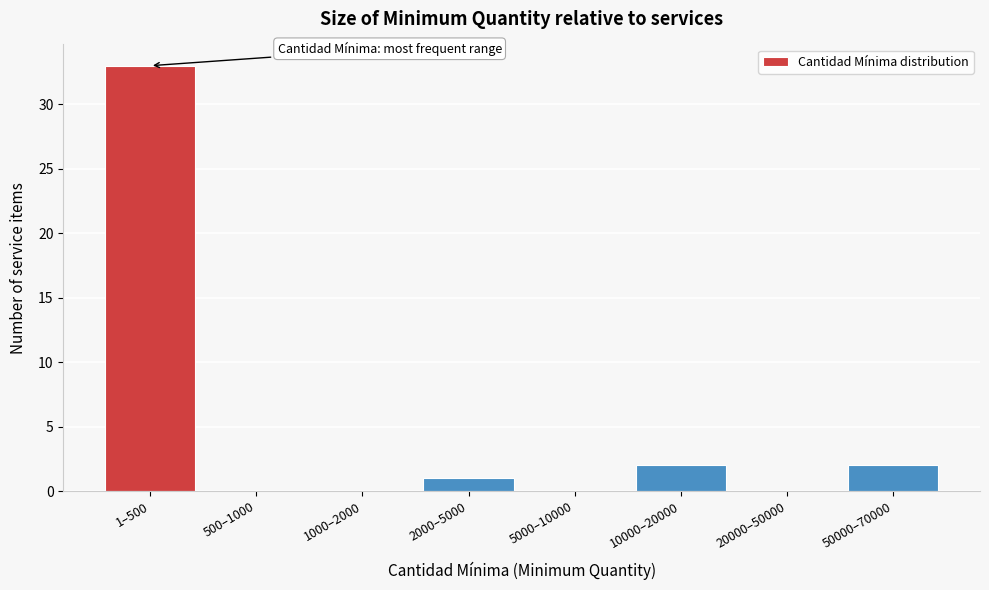

Reading left to right, transcribe all the data shown in this chart.

1–500=33	500–1000=0	1000–2000=0	2000–5000=1	5000–10000=0	10000–20000=2	20000–50000=0	50000–70000=2